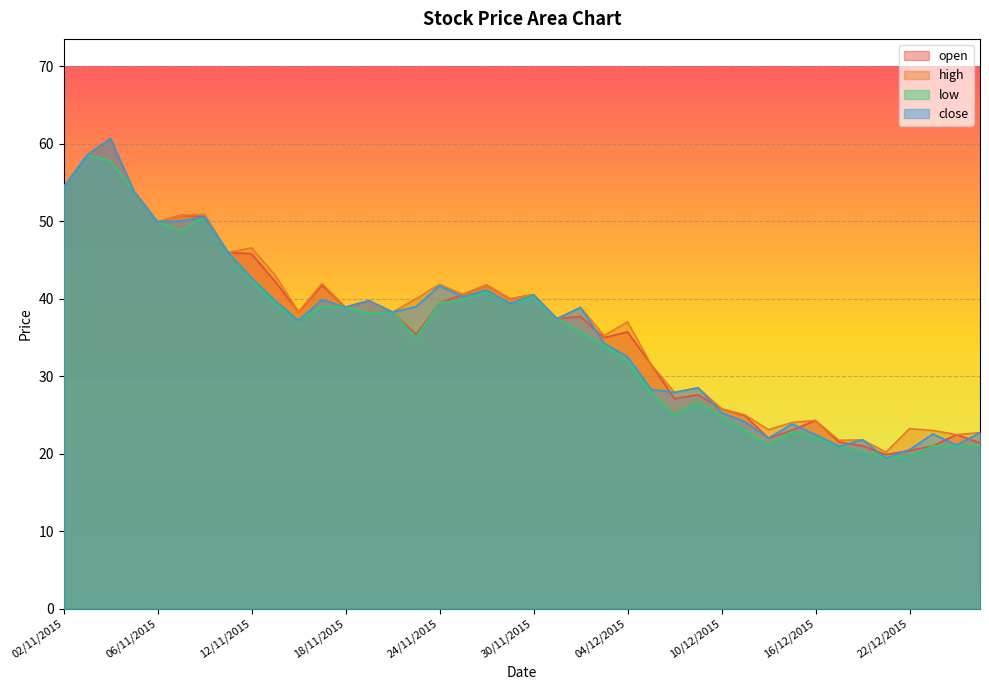

What is the label of the 24th point from the left?

03/12/2015